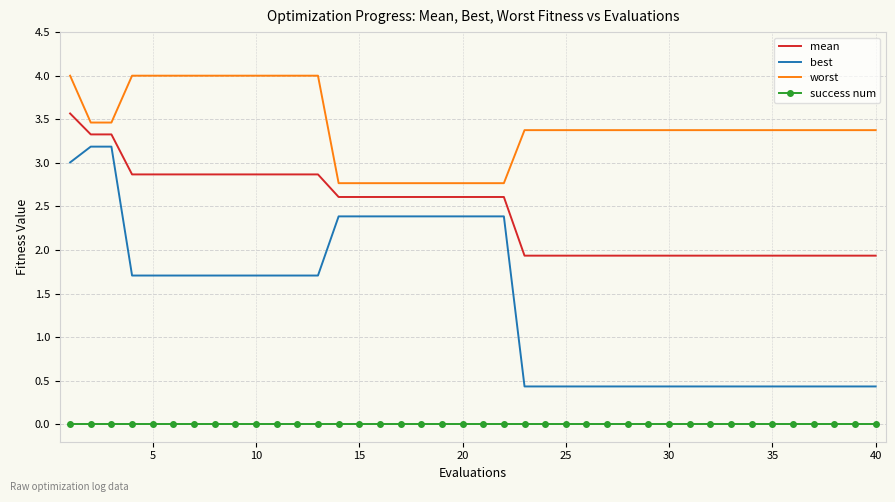

How many series are shown in this chart?

4